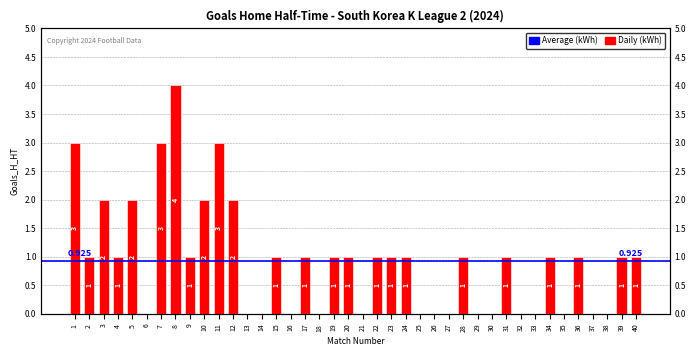

At which label is the value closest to 2?

3